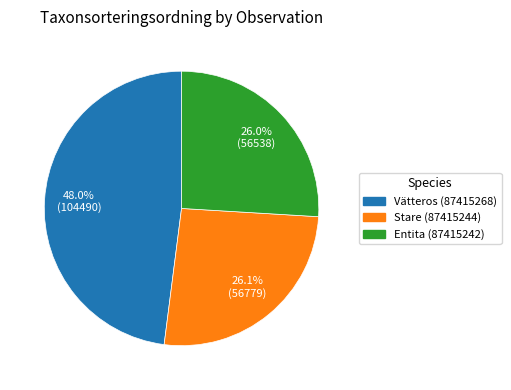

Between Stare (87415244) and Vätteros (87415268), which is larger?

Vätteros (87415268)